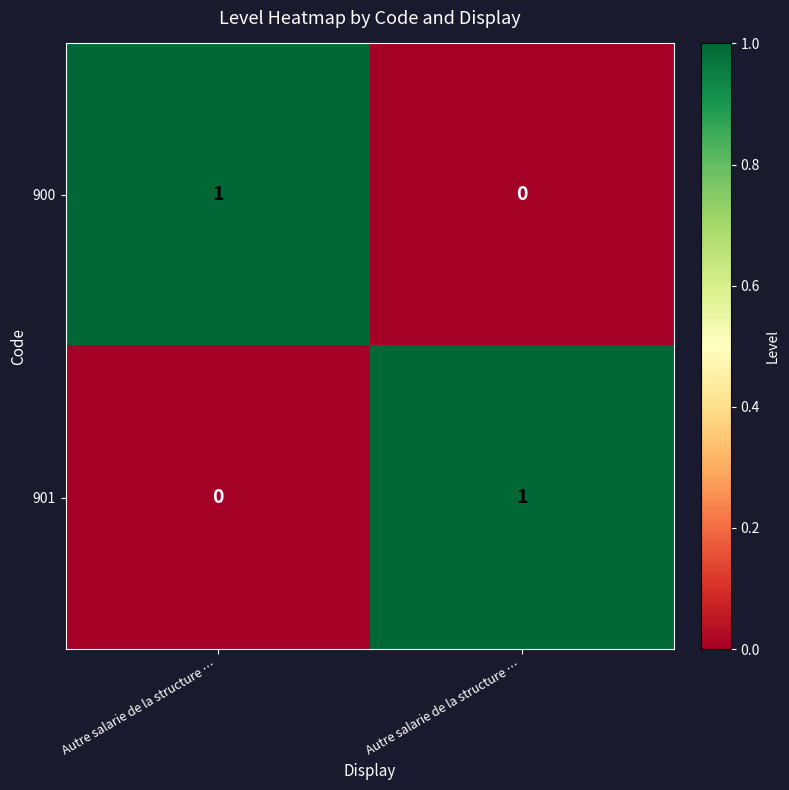

Rank the series by their maximum value, from lowest to highest.

900, 901